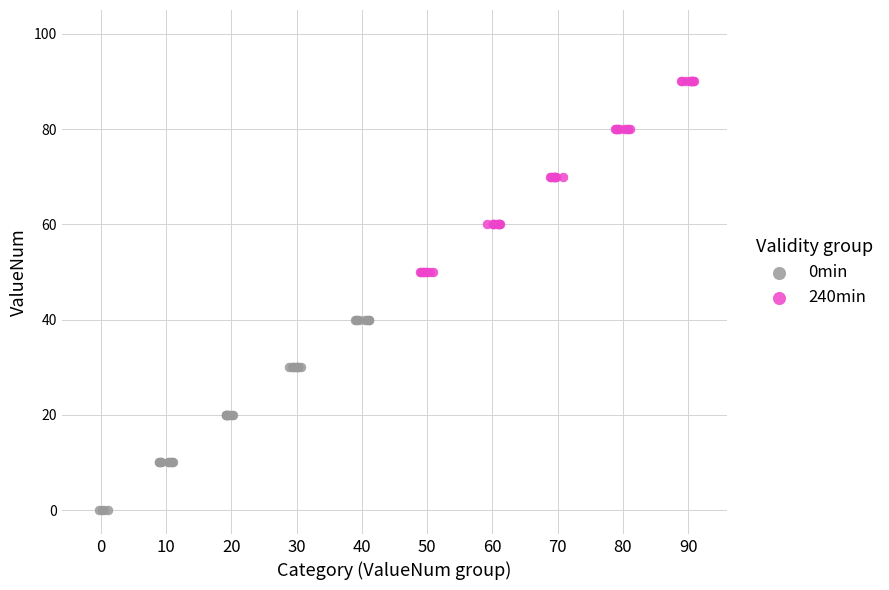

Which series contains the lowest Y value?

0min